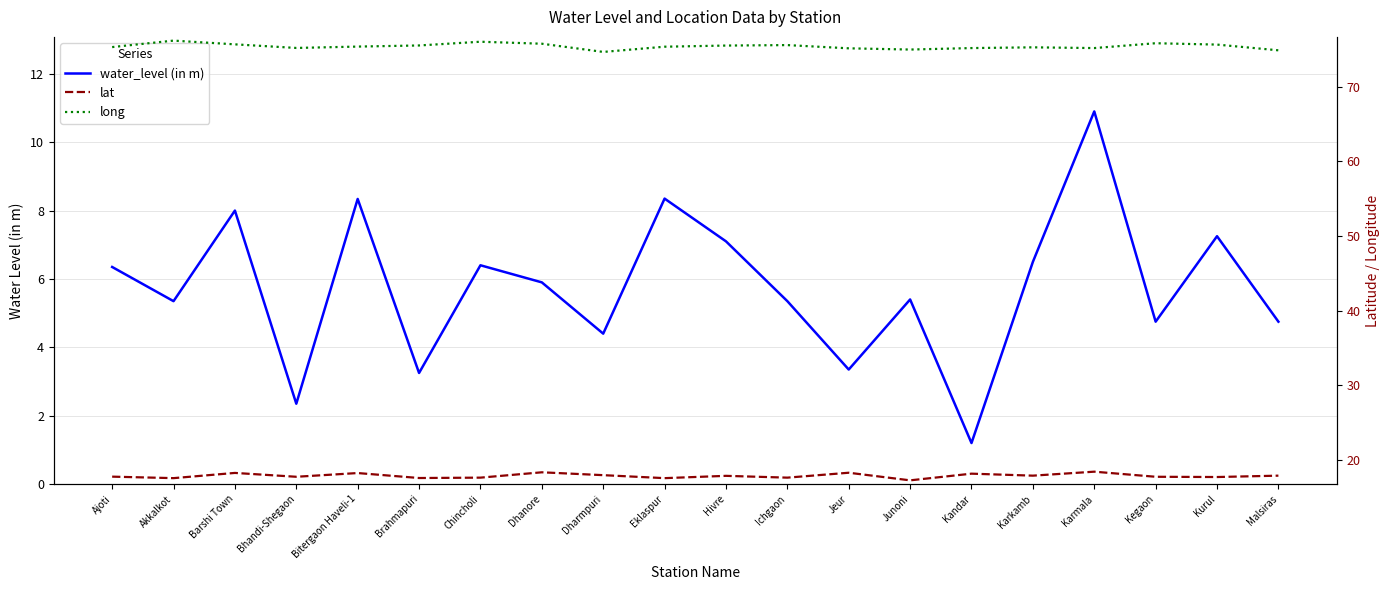

Where is the first local maximum for long?

Akkalkot